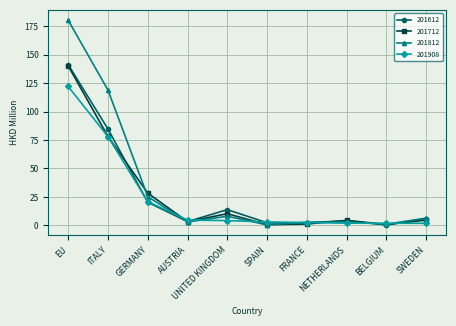

What is the spread (max minus min) of values at UNITED KINGDOM?

9.6